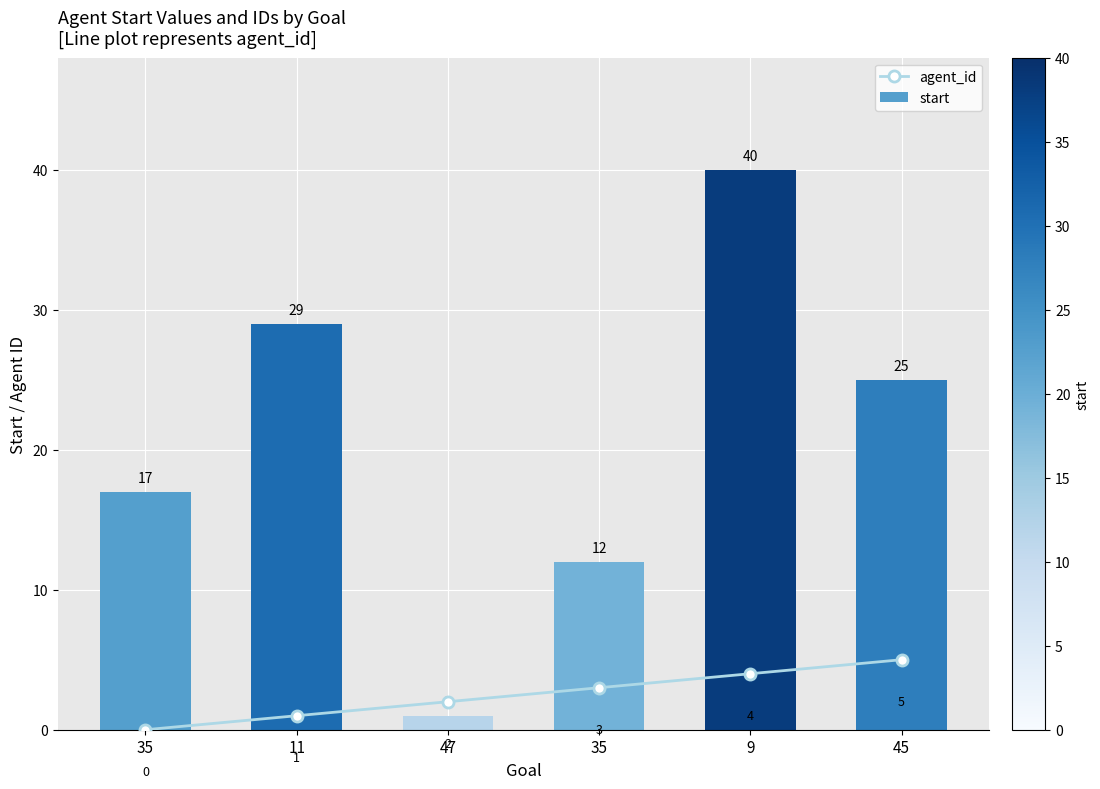

The value of agent_id at 11 is 1. True or false?

True